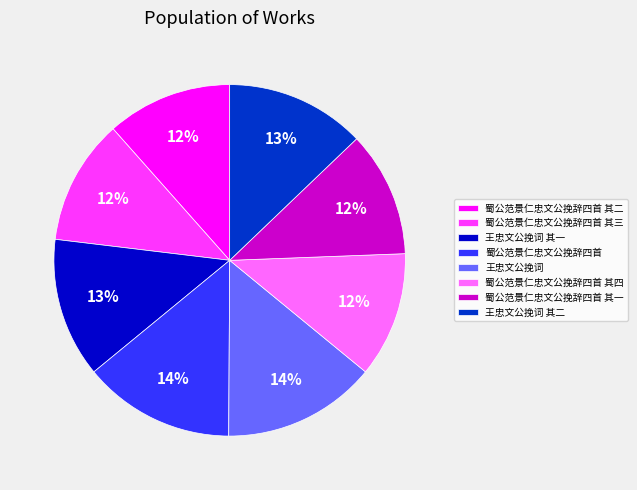

Count the number of slices in the pie.

8